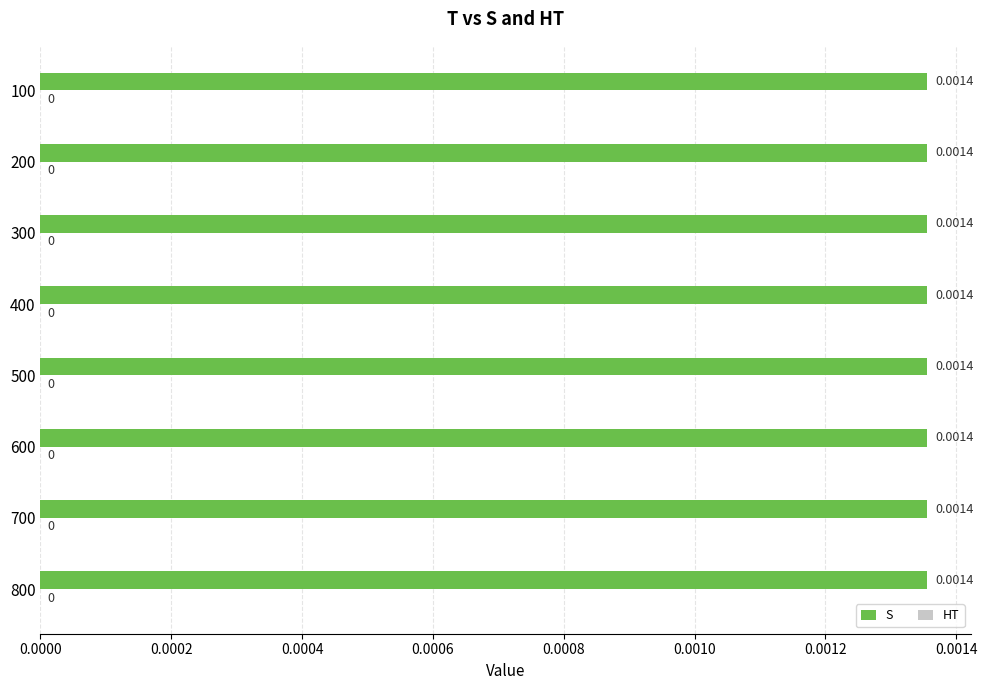

Which label corresponds to the largest value in the chart?

100